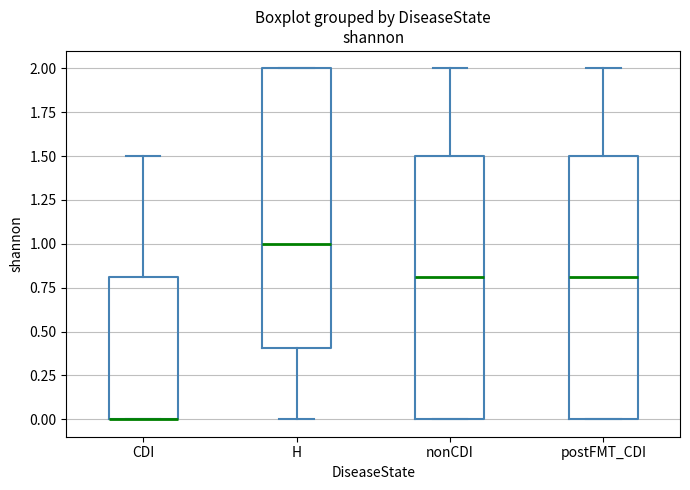

Reading left to right, read every box against the y-axis: the position of its median line, the range the box covers, and the ends of its whiskers. The values are not printed on the chart, so give them approximately, as read against the axis.

CDI: median 0.0 (drawn on the box's lower edge), box 0.0 to 0.8, whiskers 0.0 to 1.5
H: median 1.0, box 0.4 to 2.0, whiskers 0.0 to 2.0
nonCDI: median 0.8, box 0.0 to 1.5, whiskers 0.0 to 2.0
postFMT_CDI: median 0.8, box 0.0 to 1.5, whiskers 0.0 to 2.0